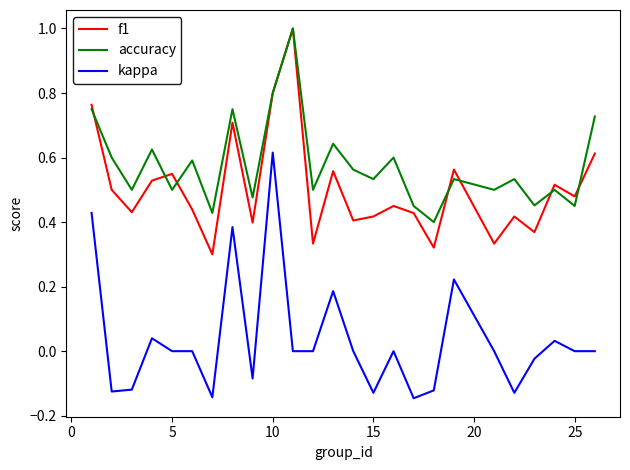

True or false: kappa and f1 intersect in this chart.

False